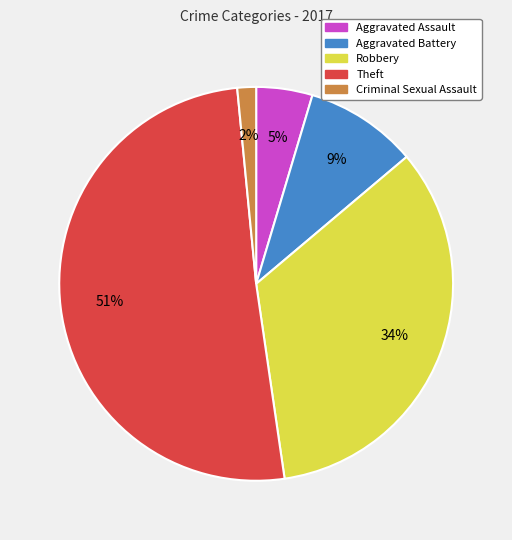

How many slices are in this pie chart?

5